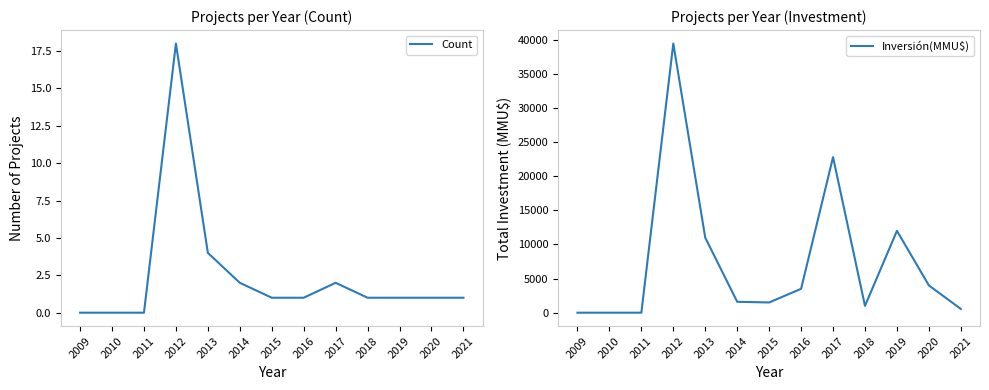

What is the value of the Count point at the 8th from the left?

1